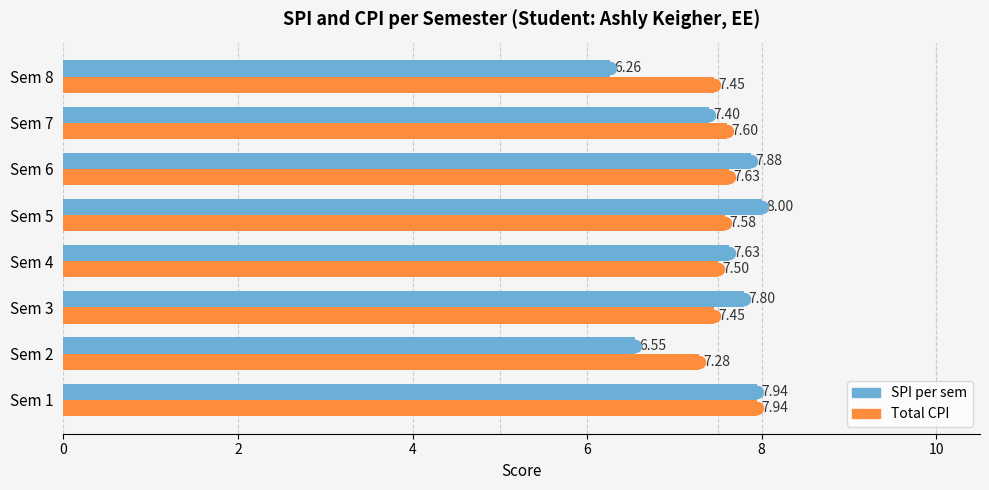

Which series has the widest spread of values?

SPI per sem